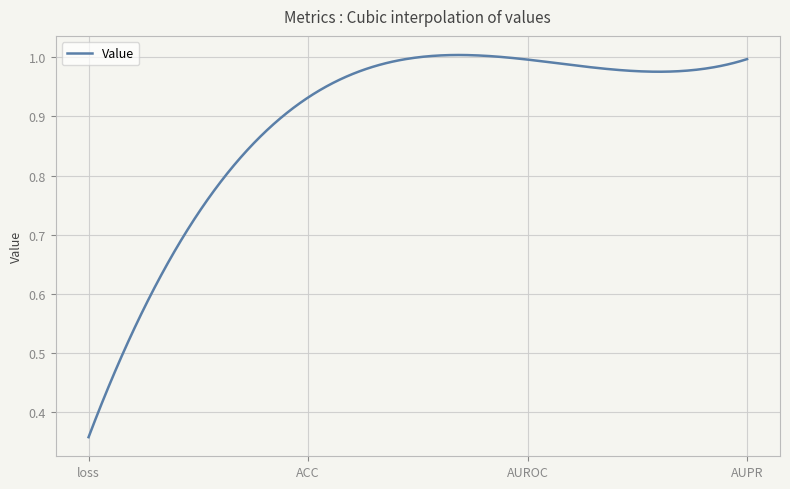

Which category has the lowest value across all series?

loss